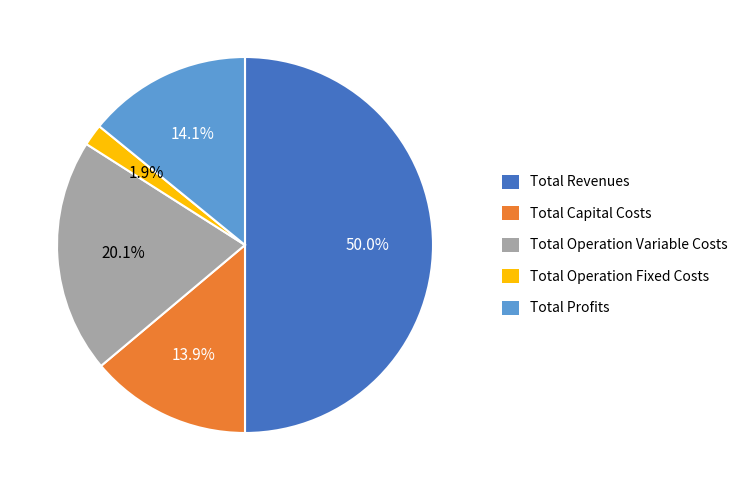

How many segments does this pie chart have?

5